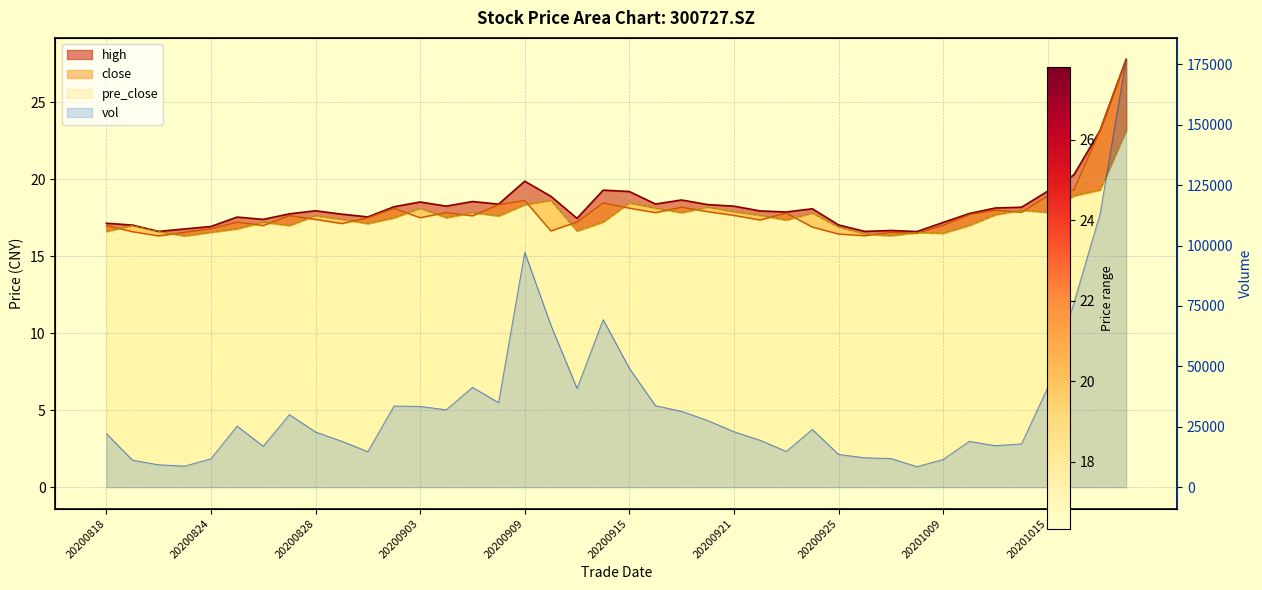

True or false: close has more than 1 interior local peaks.

True